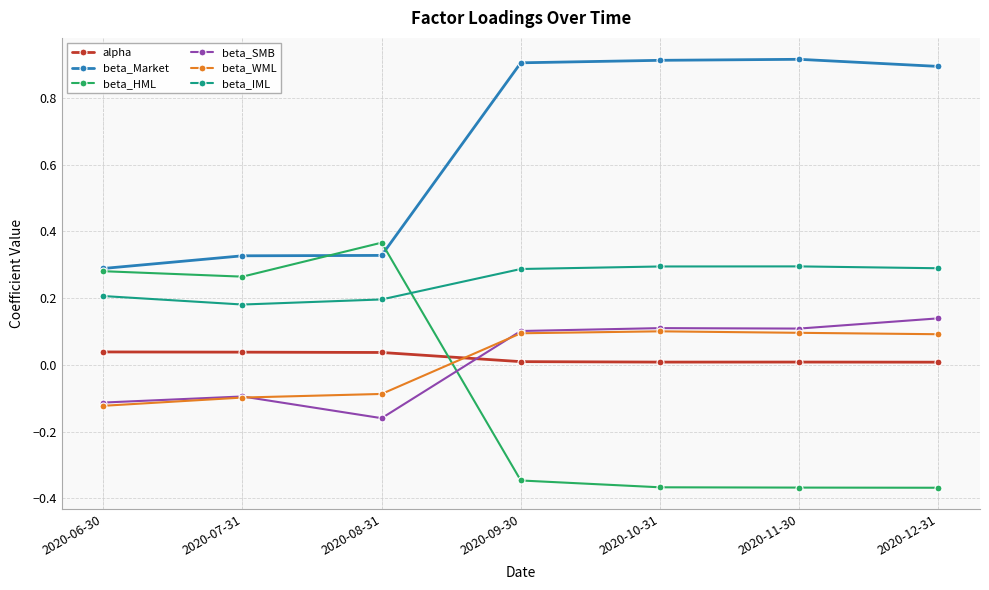

True or false: beta_HML has more than 2 points higher than both neighbors.

False